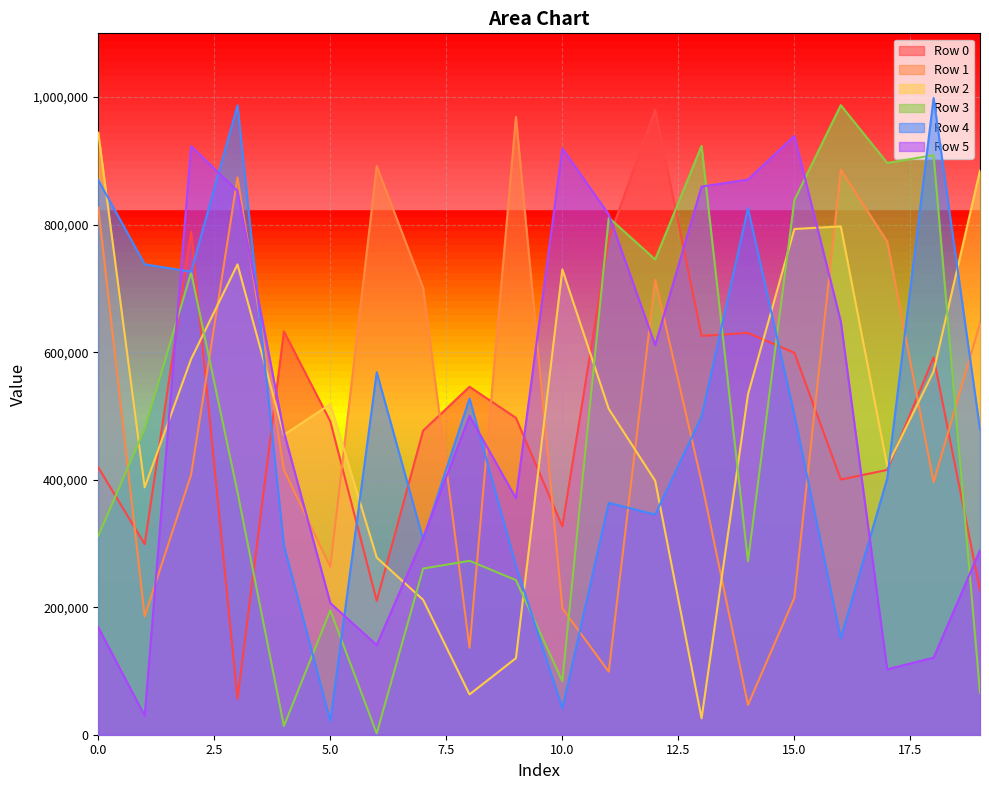

At 19, list the series in order from largest to smallest.

Row 2, Row 1, Row 4, Row 5, Row 0, Row 3